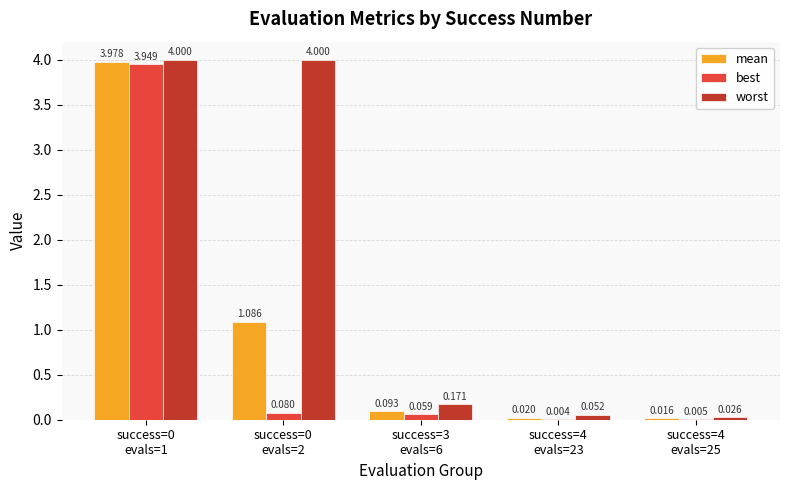

Is it true that worst equals 4.0 at success=0
evals=1?

True